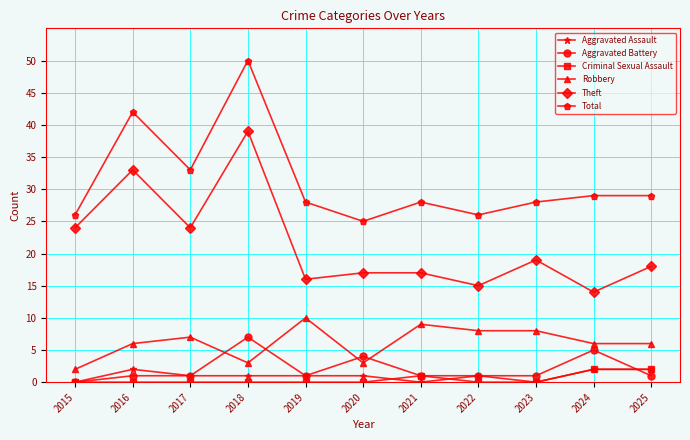

Count the number of data series in this chart.

6